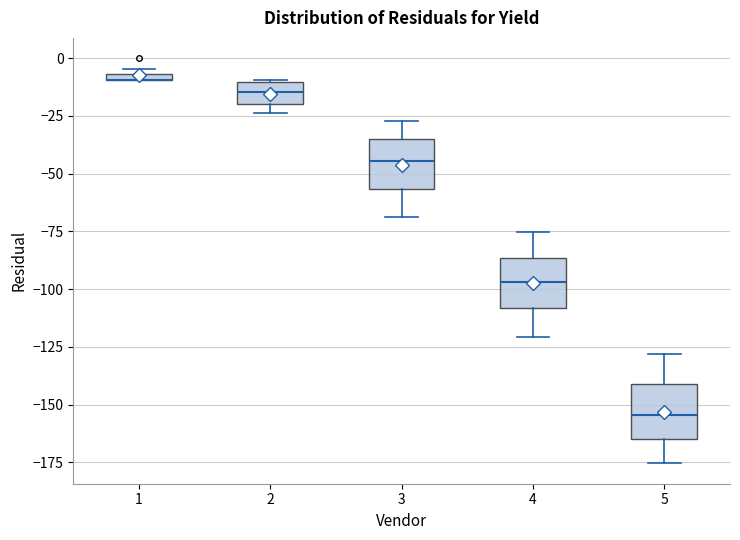

Where is the upper edge of the box at x = 4 on the y-axis? The values are not printed on the chart, so give them approximately, as read against the axis.

-85